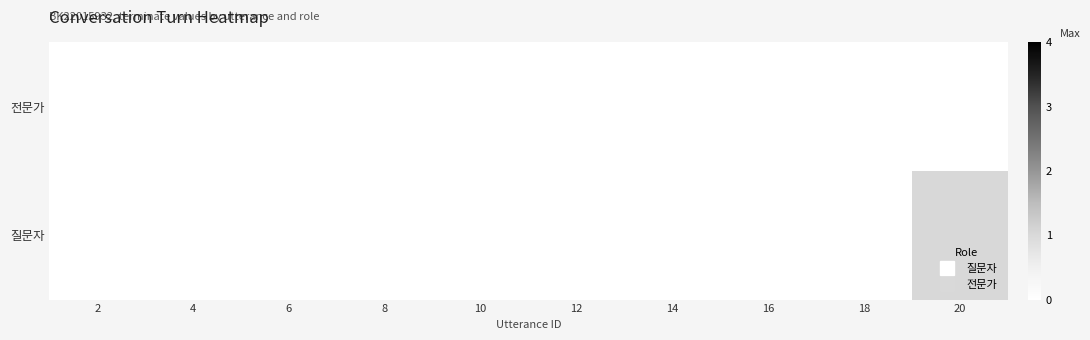

Count the number of data series in this chart.

2